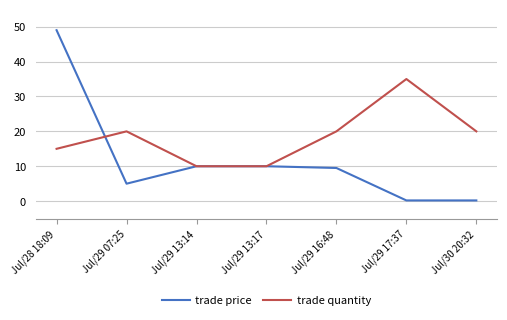

What is the spread (max minus min) of values at Jul/28 18:09?

34.0